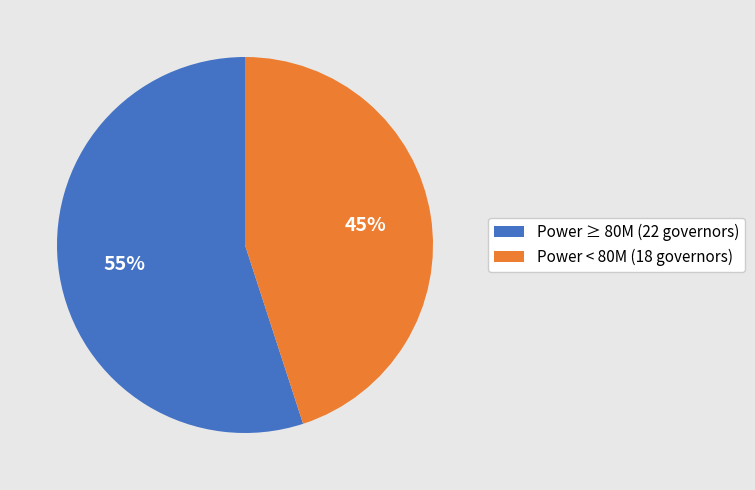

Which slice represents more than half of the pie?

Power ≥ 80M (22 governors)